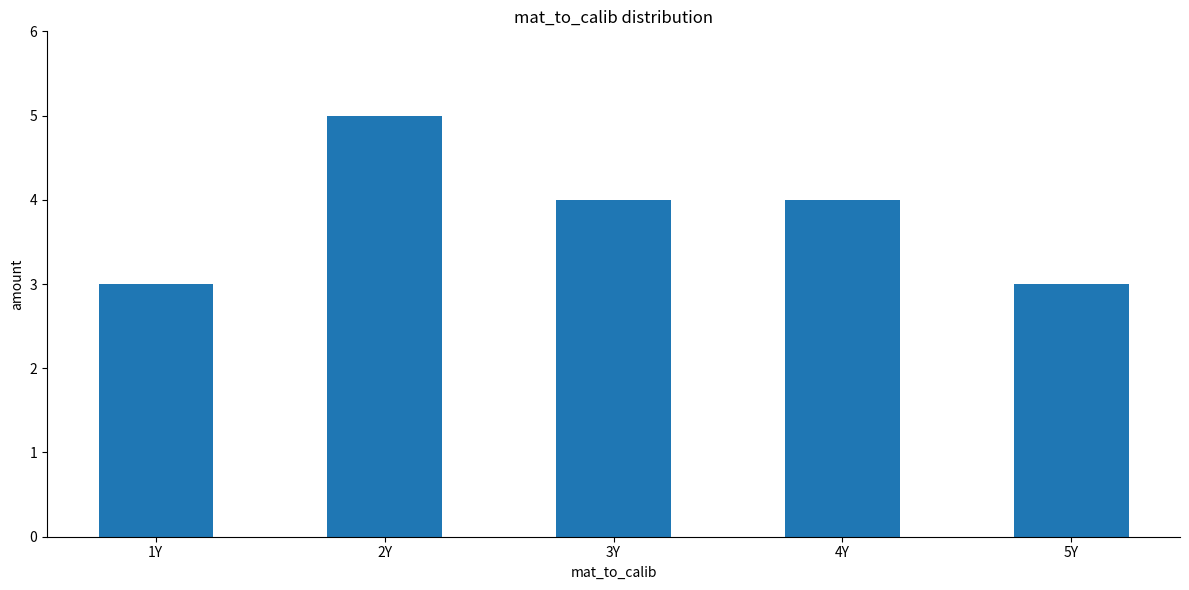

What is the difference between the second highest and second lowest values?

1